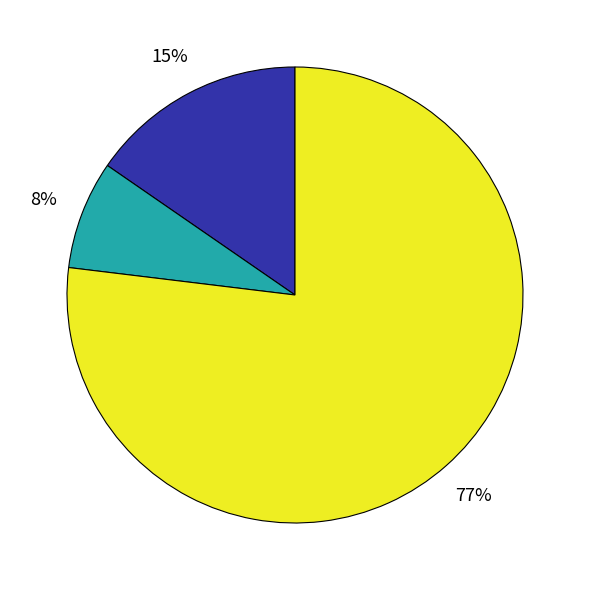

To the nearest percent, what is the difference between the largest and smallest slice percentages?

69%